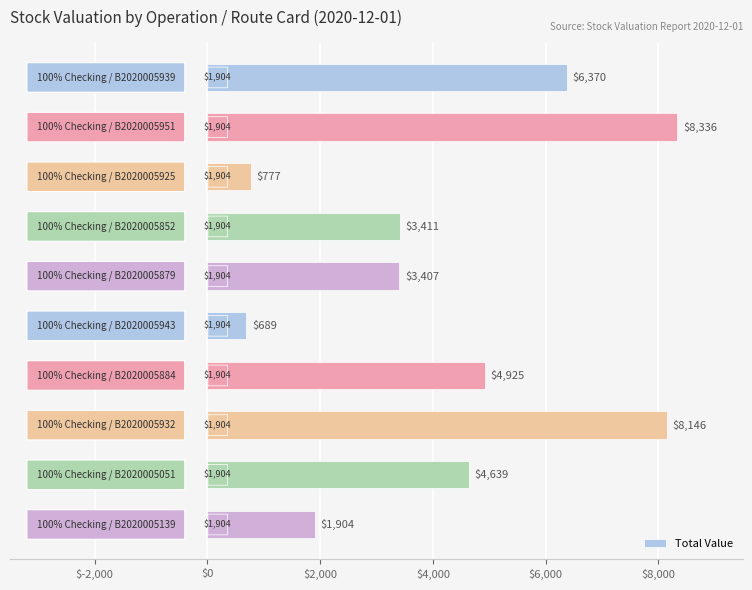

What is the value of the 3rd bar from the top?

777.3